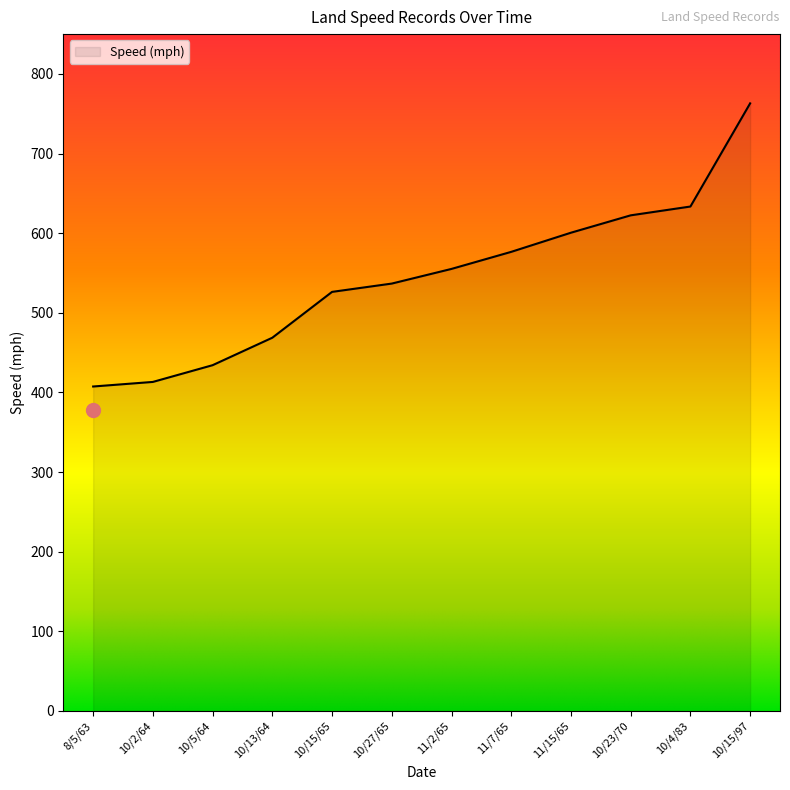

Between 8/5/63 and 10/4/83, which is larger?

10/4/83